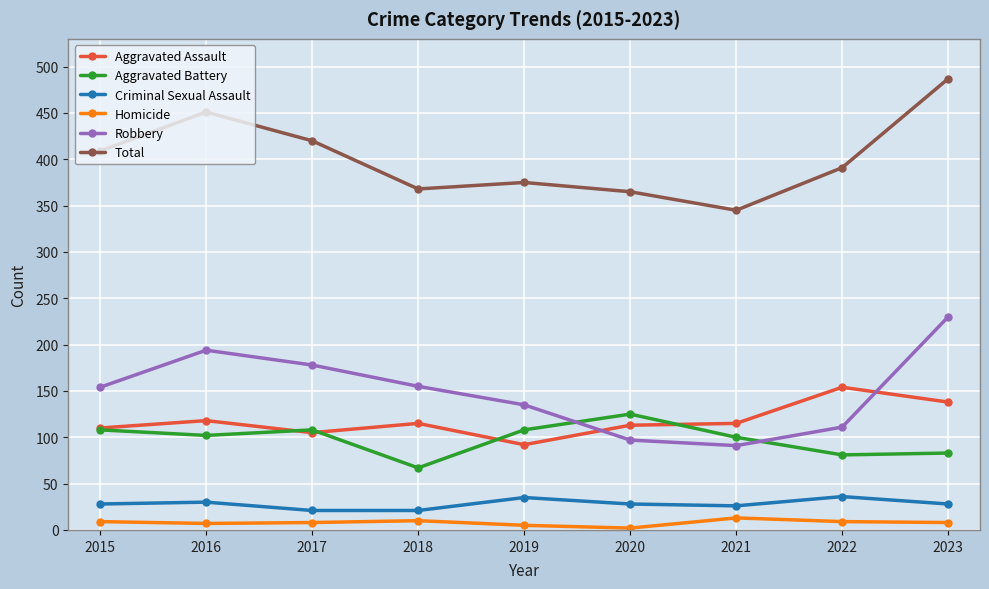

True or false: Total and Aggravated Assault intersect in this chart.

False